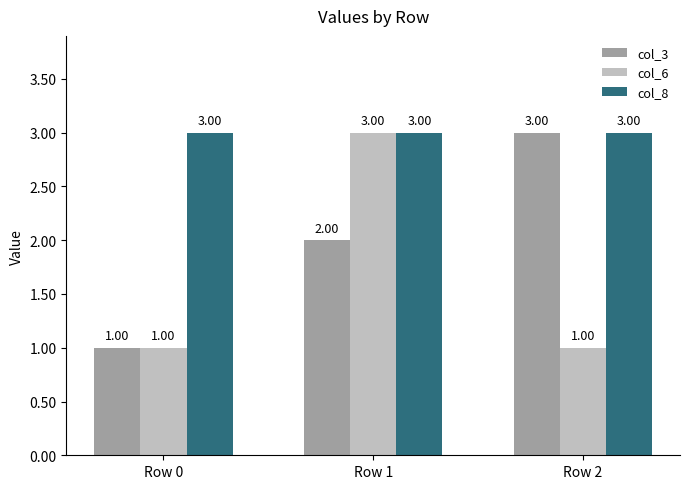

Reading left to right, what are all the values shown in this chart?

col_3: Row 0=1	Row 1=2	Row 2=3
col_6: Row 0=1	Row 1=3	Row 2=1
col_8: Row 0=3	Row 1=3	Row 2=3